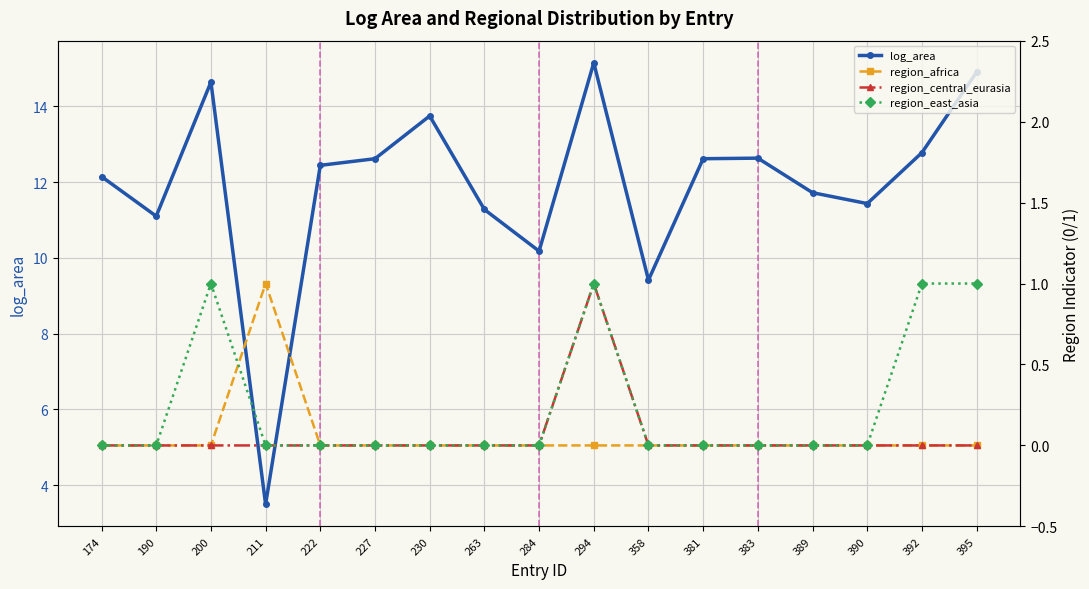

At which category does the chart reach its peak across all series?

294